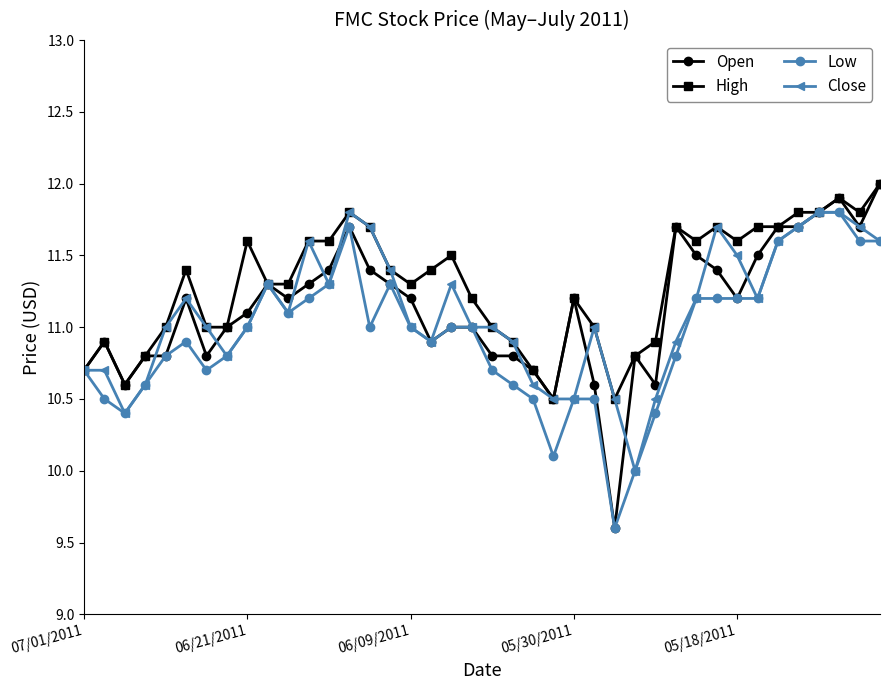

Which series has the widest spread of values?

Open